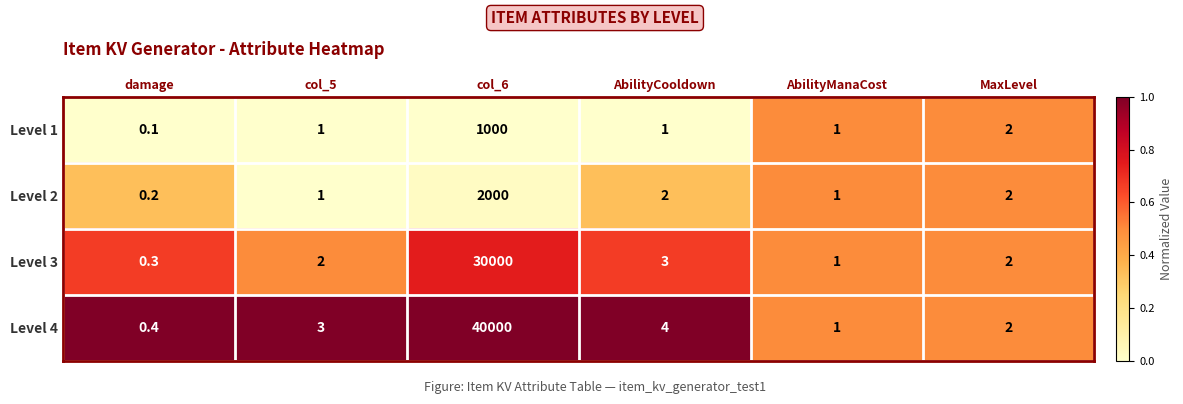

The value of Level 3 at damage is 0.3. True or false?

True